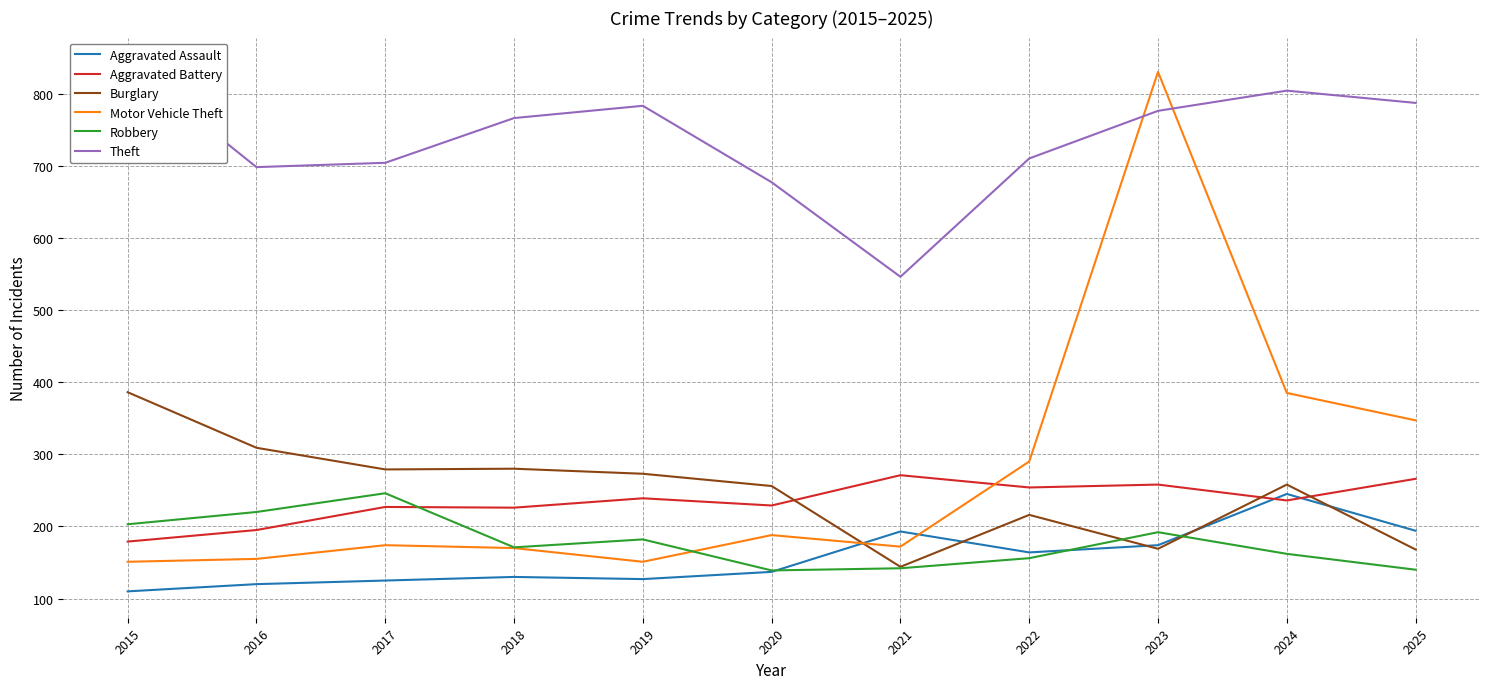

How many times do Robbery and Burglary cross each other?

2